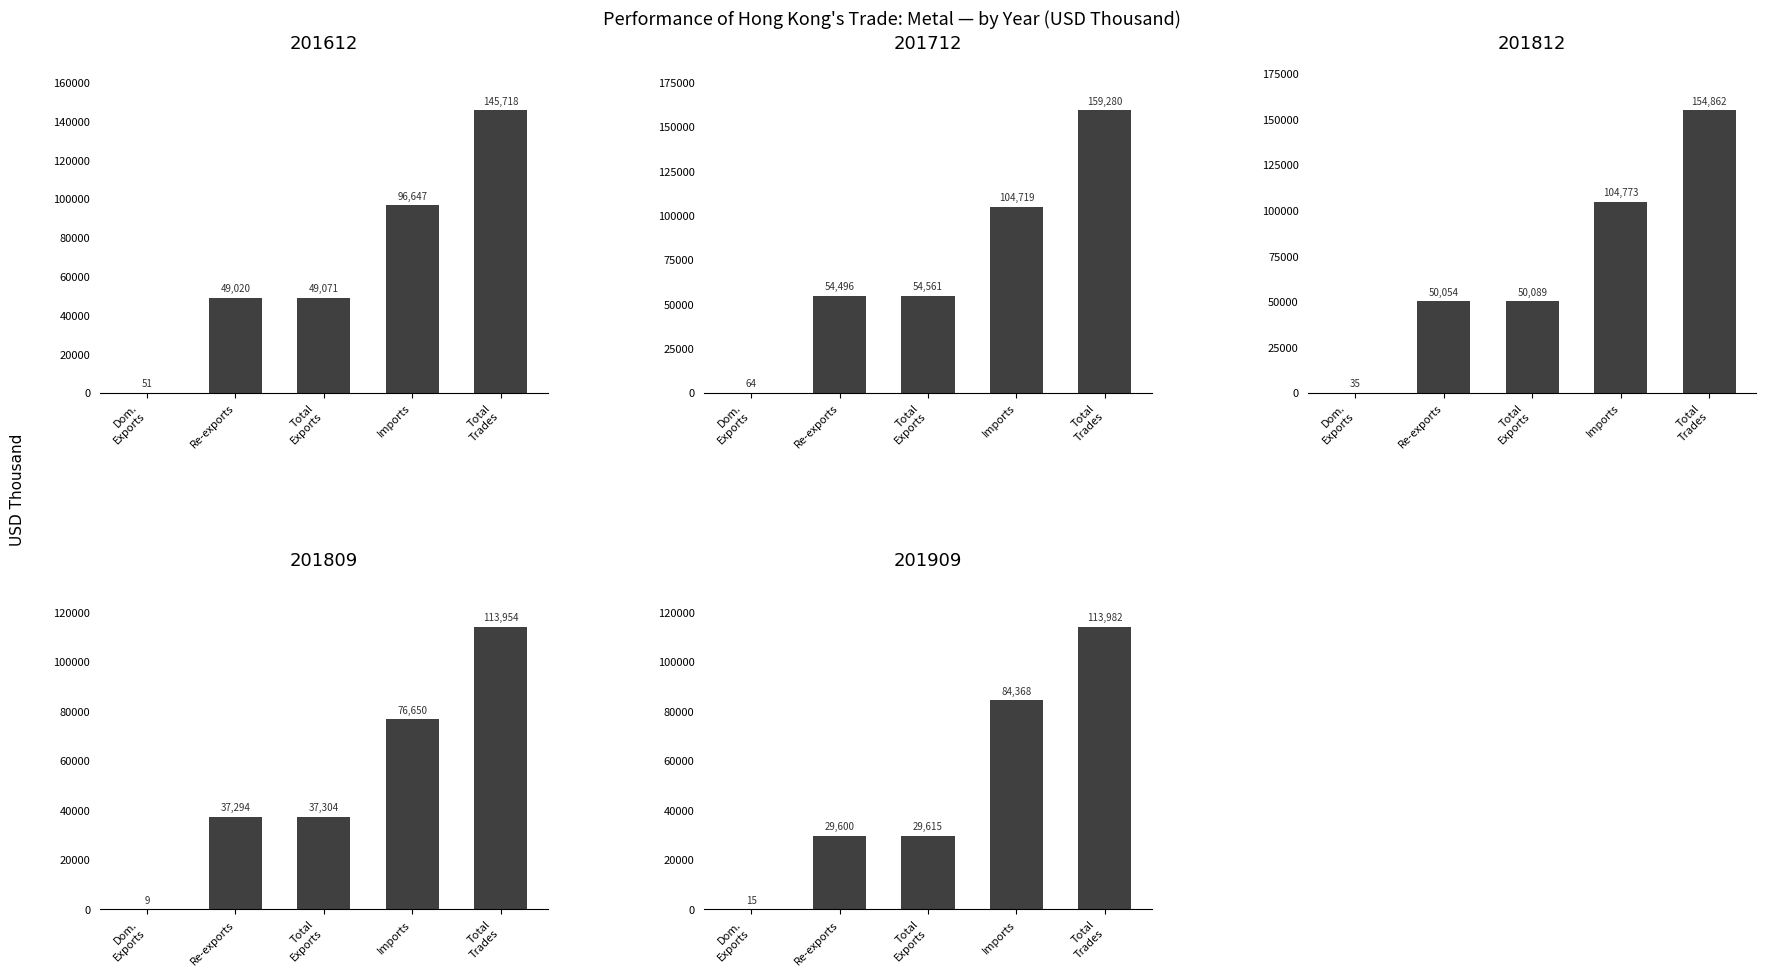

How many data points does each series have?

5